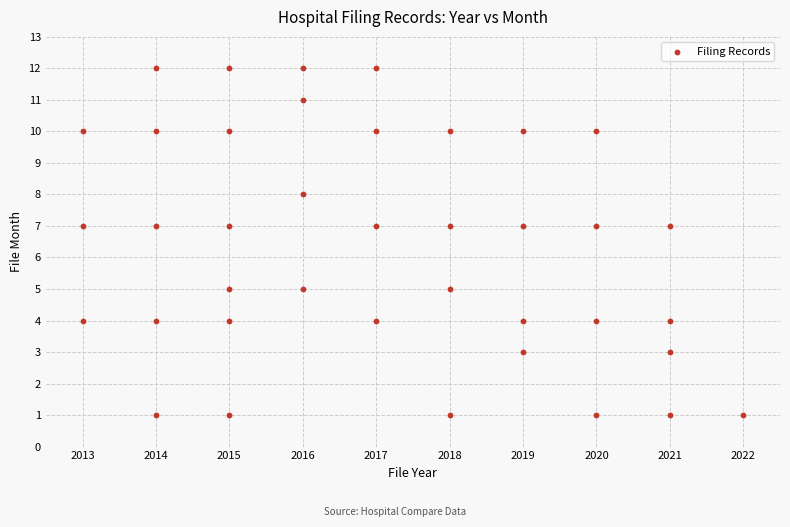

What is the range of Y values (max minus min)?

11